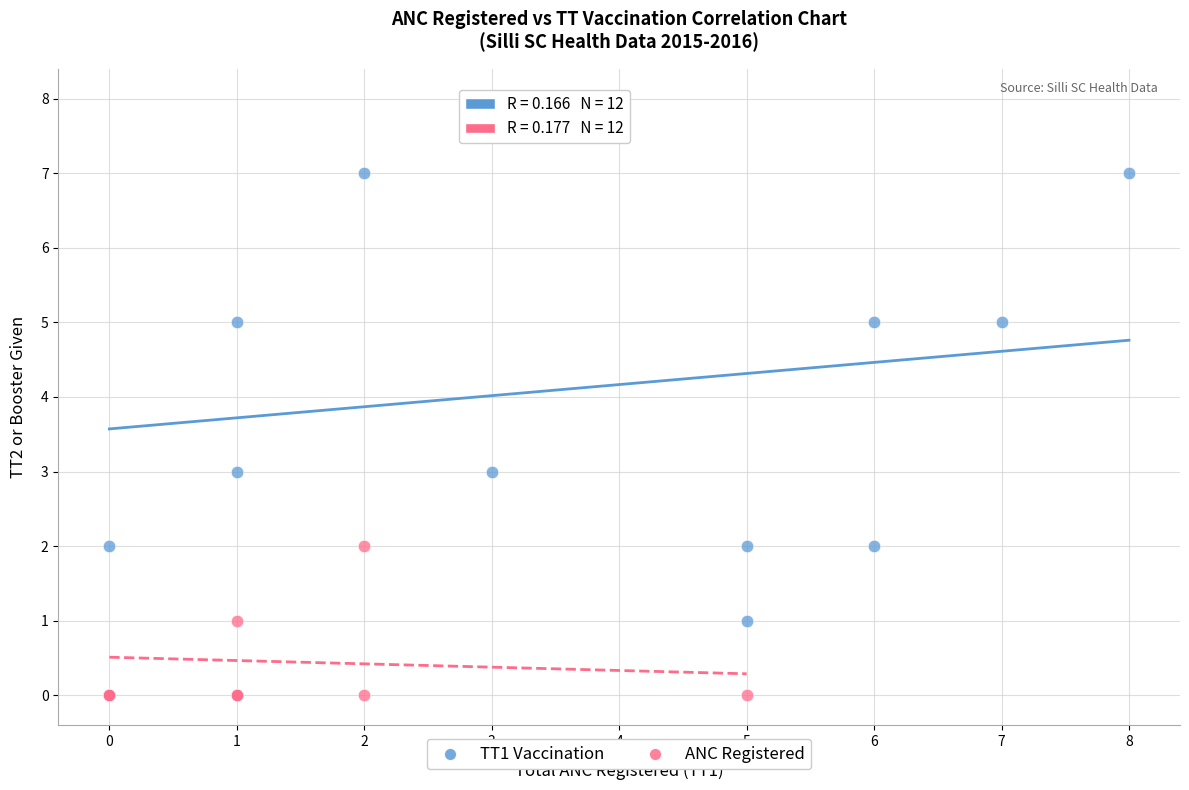

Which series contains the highest Y value?

TT1 Vaccination